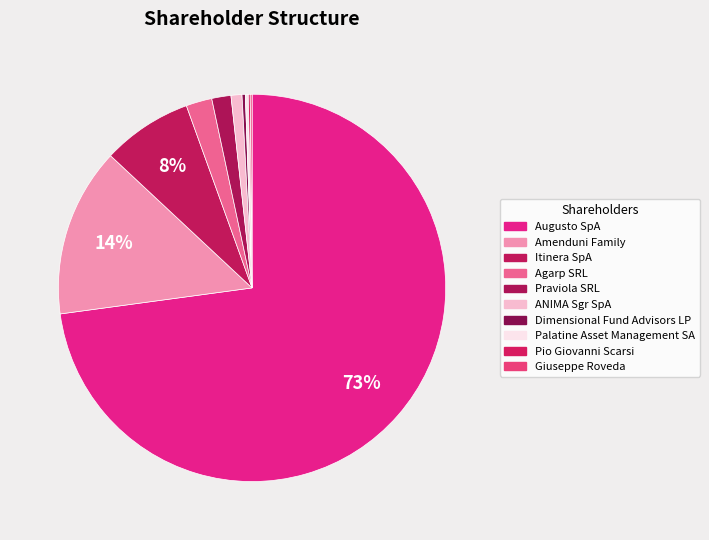

Which slice is the smallest?

Pio Giovanni Scarsi